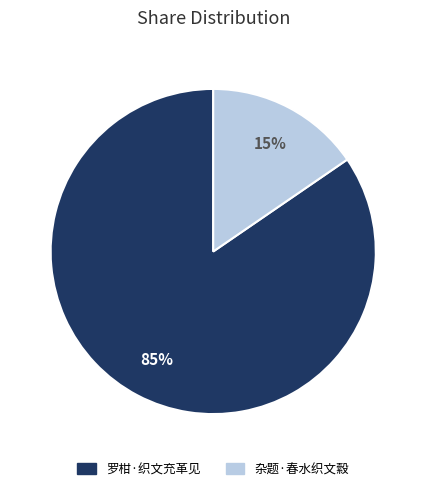

Count the number of slices in the pie.

2